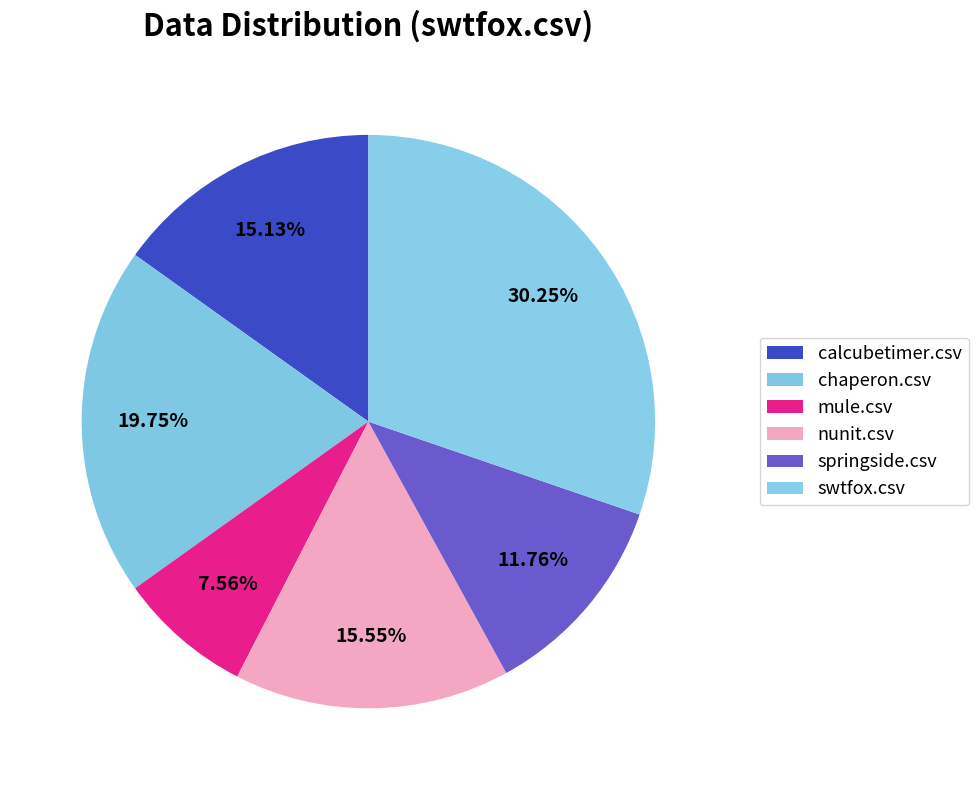

True or false: calcubetimer.csv accounts for 15% of the total.

True